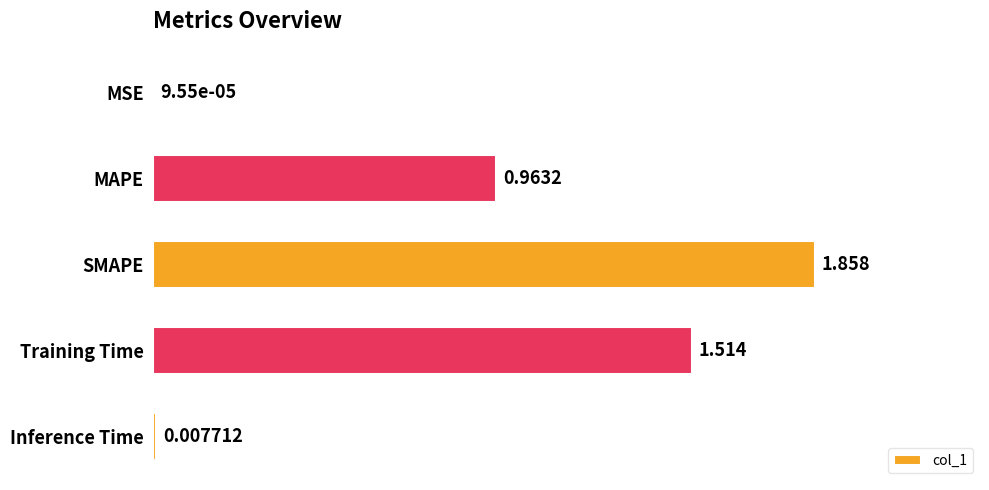

Are the bars horizontal?

Yes